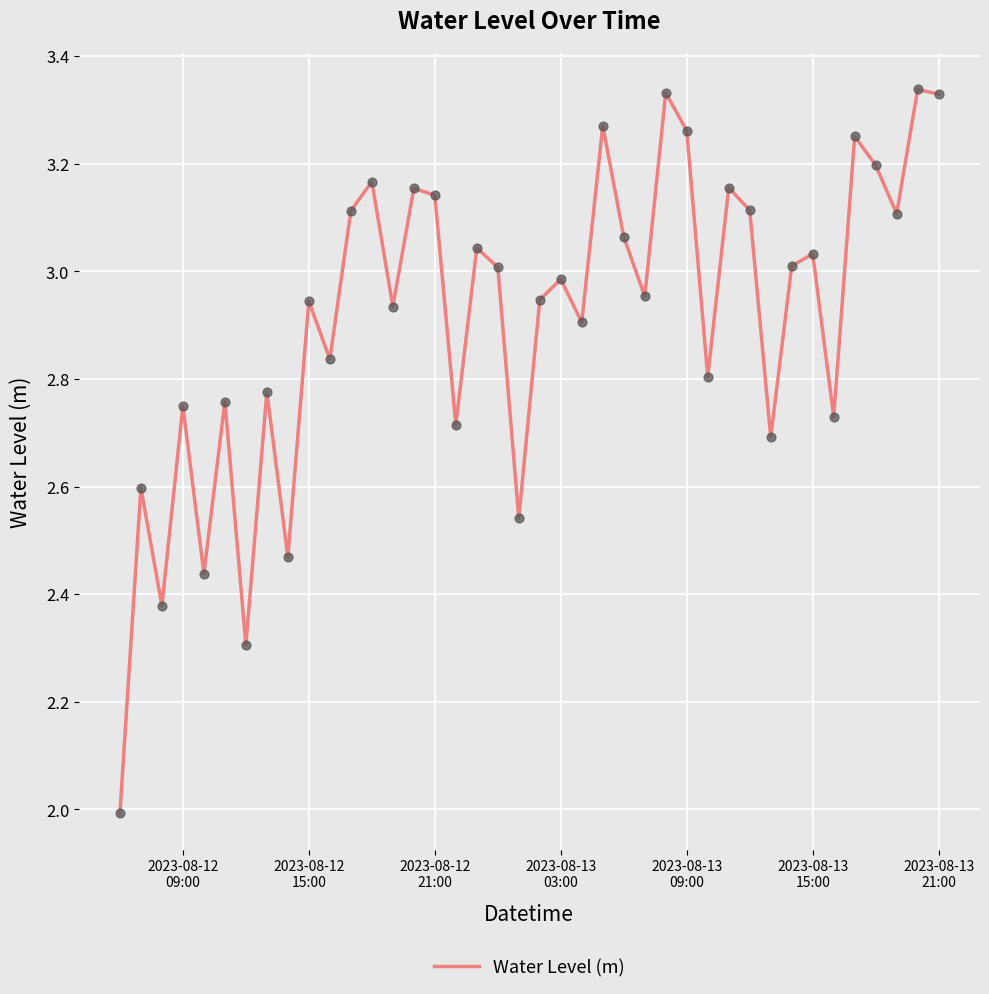

What is the smallest value displayed?

2.0